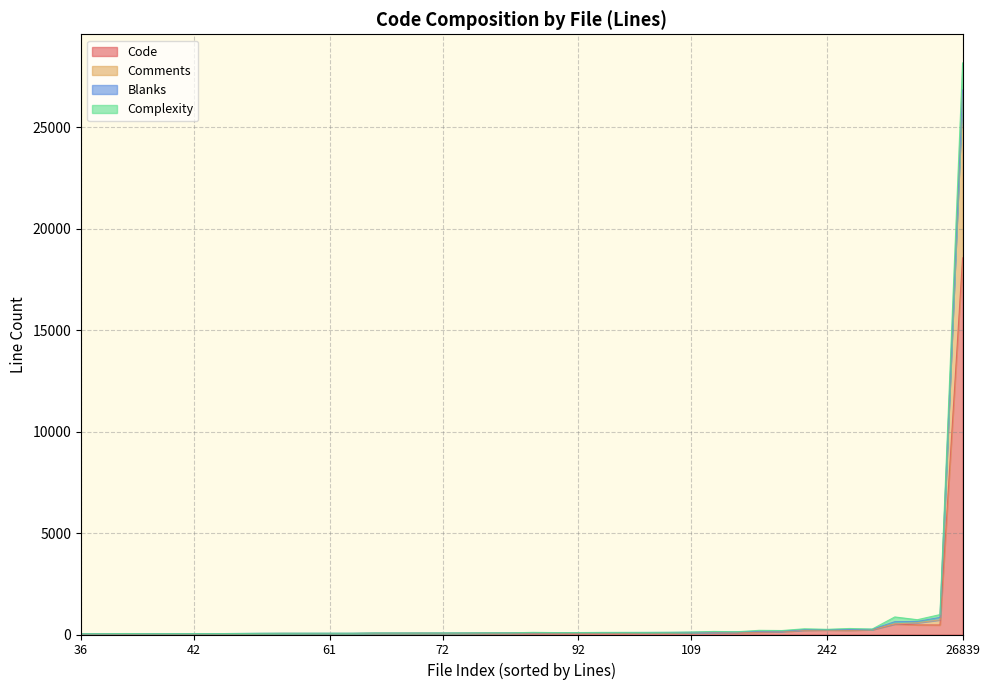

At which label does Code reach its peak?

26839